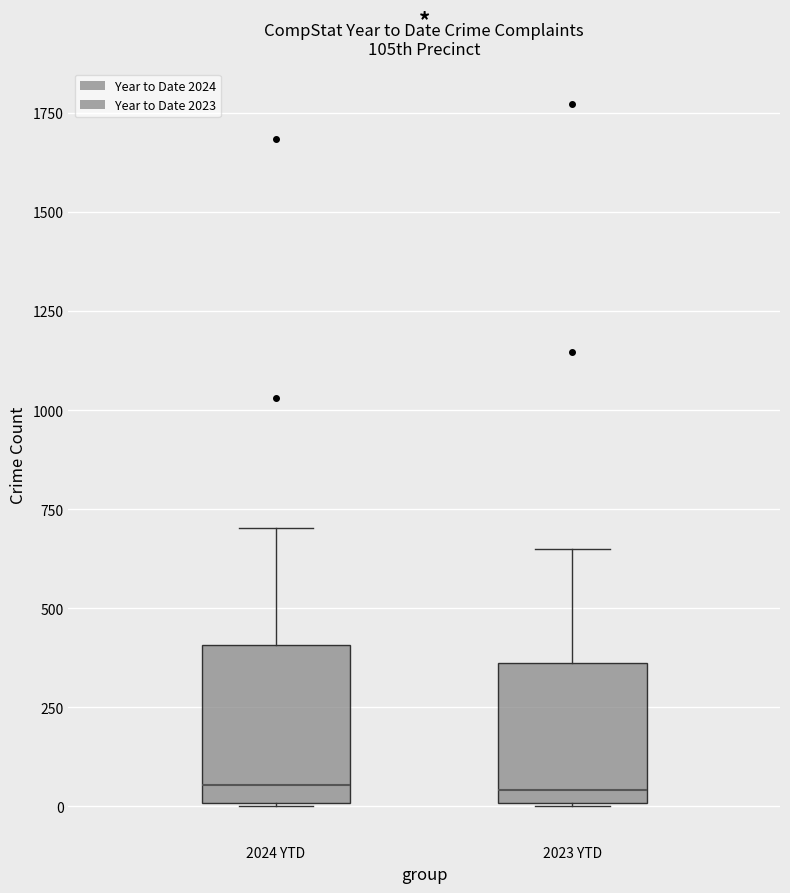

Reading left to right, transcribe this box plot: for each box, give where its median line is, the range the box spans, and where its two whiskers end, as read against the y-axis. The values are not printed on the chart, so give them approximately, as read against the axis.

2024 YTD: median 50, box 0 to 400, whiskers 0 to 700
2023 YTD: median 50, box 0 to 350, whiskers 0 to 650